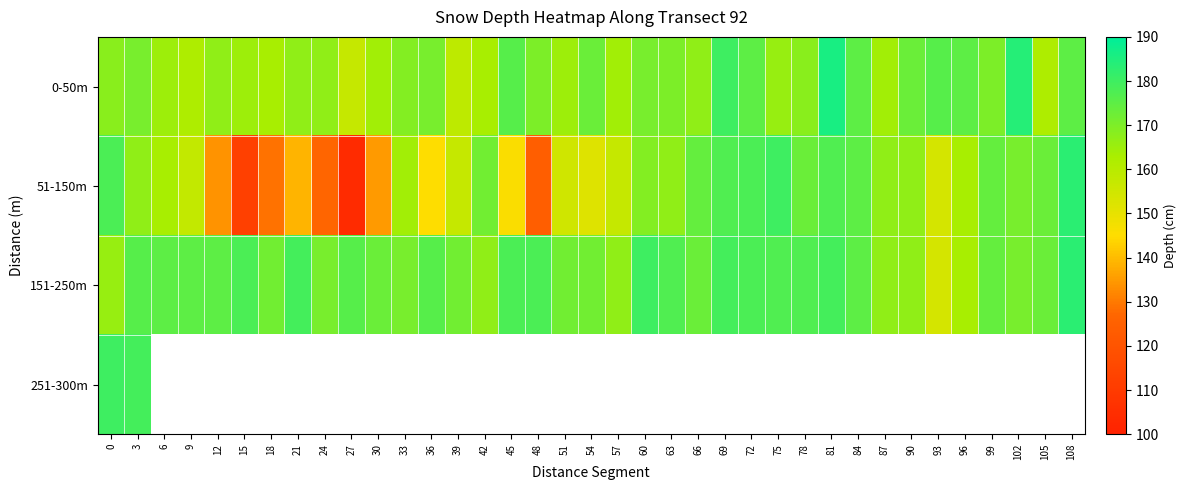

At which category is the sum across all series the highest?

3